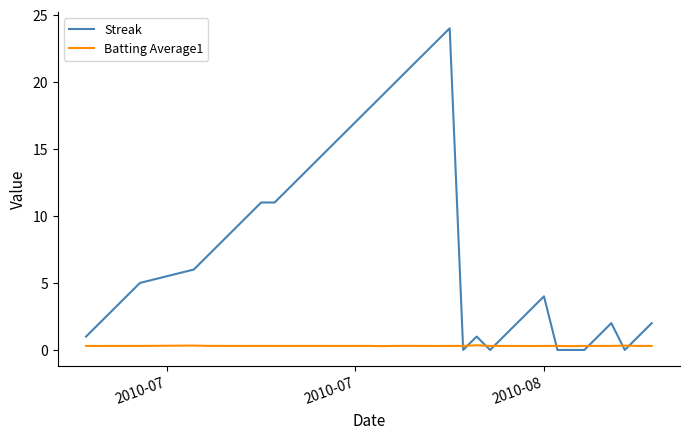

List the series in order of their peak value, highest first.

Streak, Batting Average1